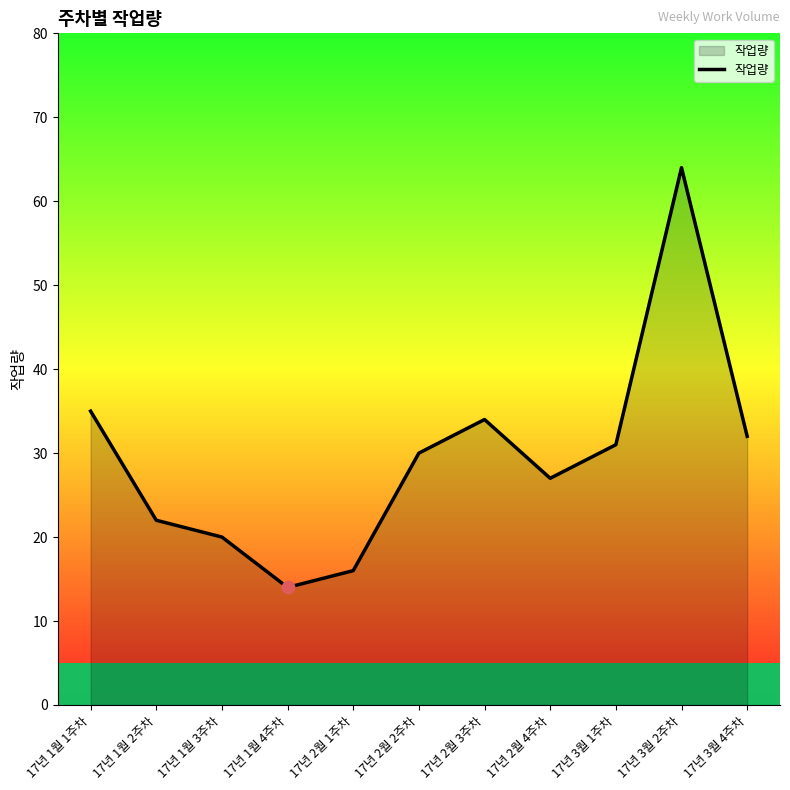

What is the change in value from 17년 1월 2주차 to 17년 2월 2주차?

+8